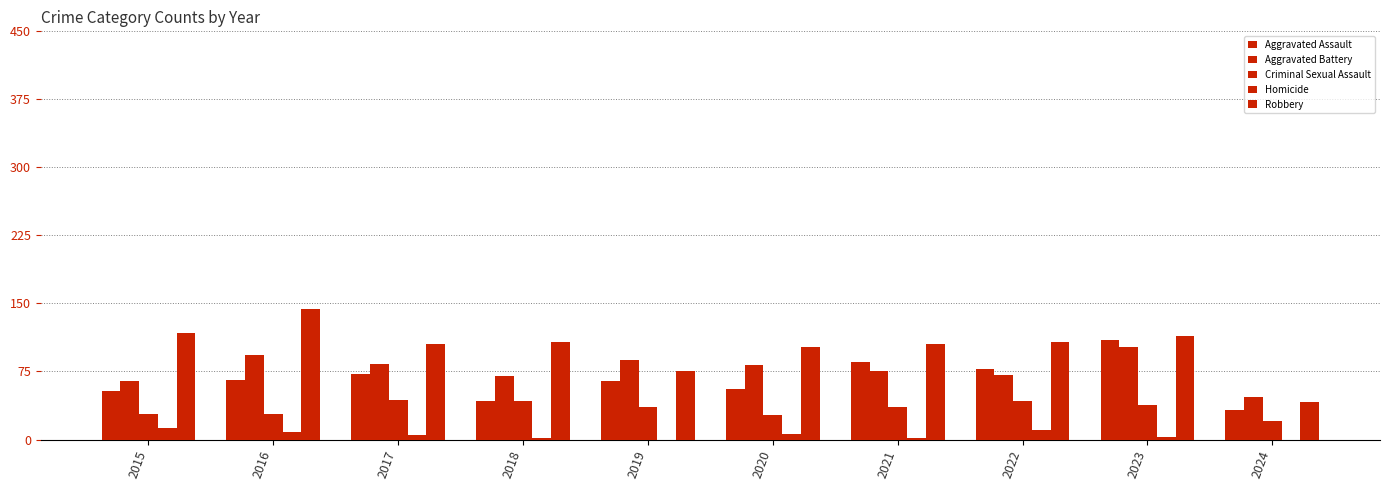

What is the value of the Criminal Sexual Assault bar at the 1st from the left?

28